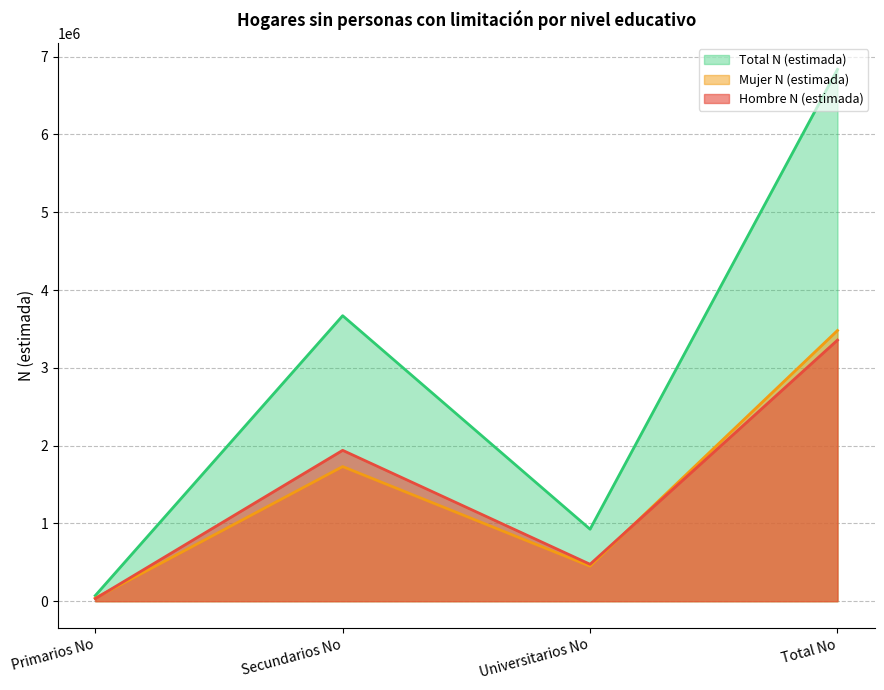

At which category is the sum across all series the highest?

Total No